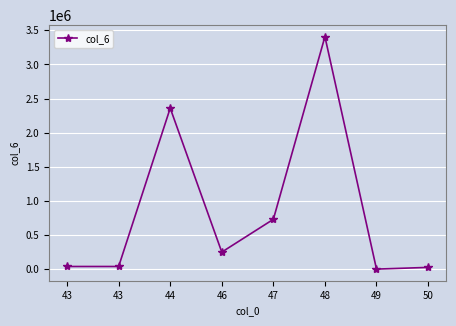

Between 48 and 44, which is larger?

48